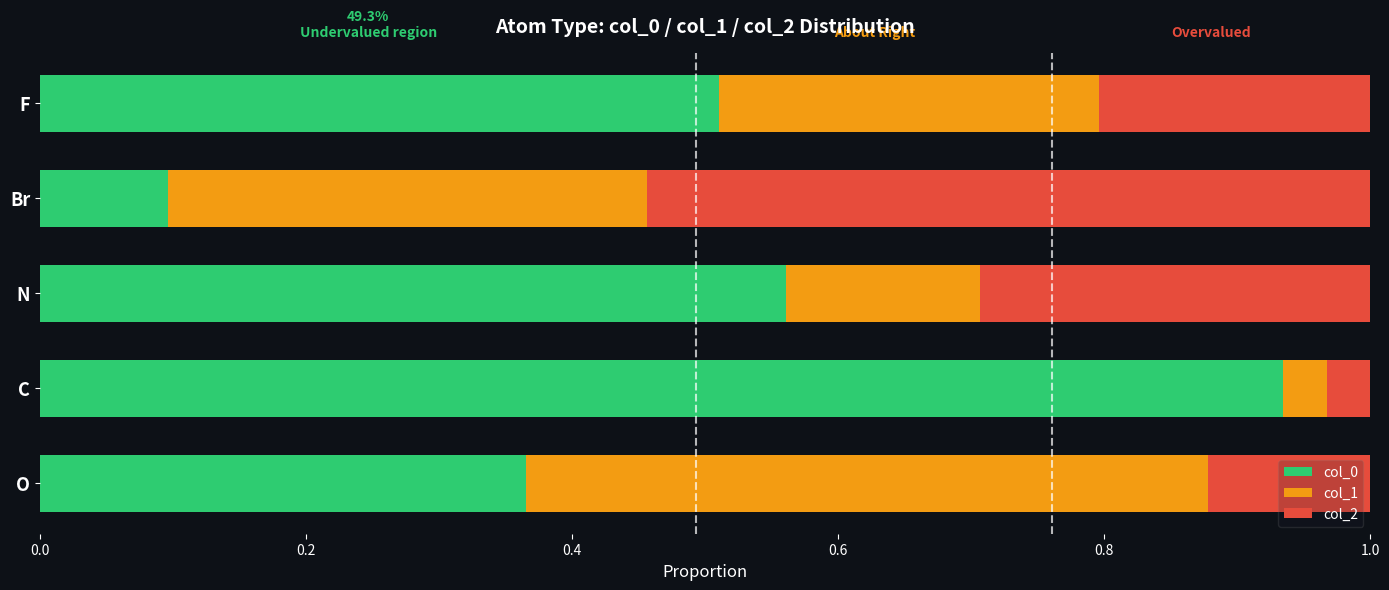

List the labels in order of col_0 value, largest first.

C, N, F, O, Br